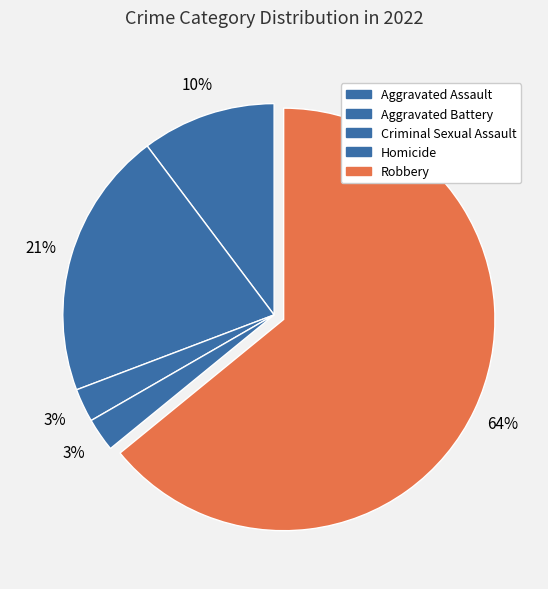

What is the majority slice?

Robbery